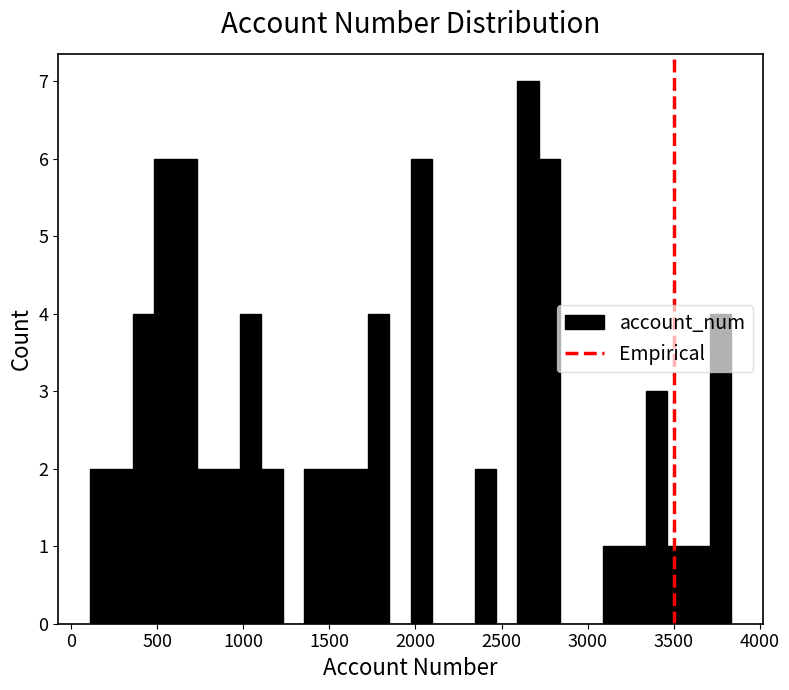

Read against the x-axis, roughly where is the centre of the tallest bar?

2650